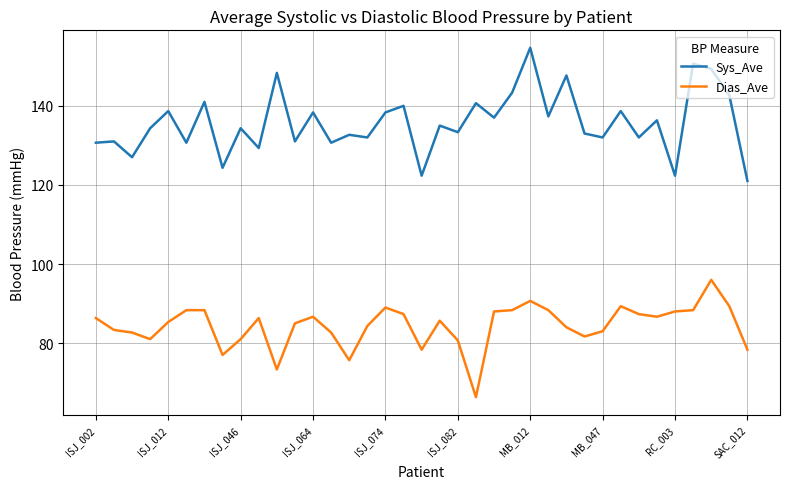

Rank the series by their average value, from lowest to highest.

Dias_Ave, Sys_Ave